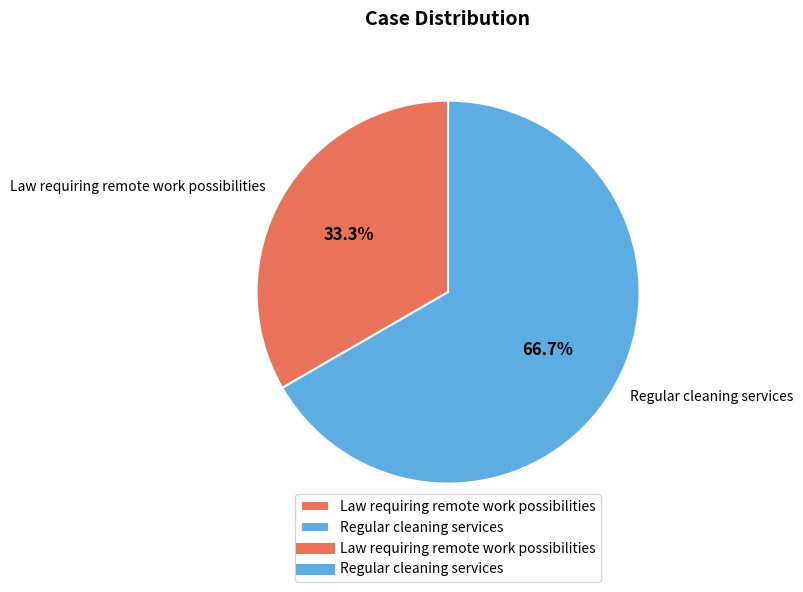

To the nearest percent, what is the difference between the largest and smallest slice percentages?

33%